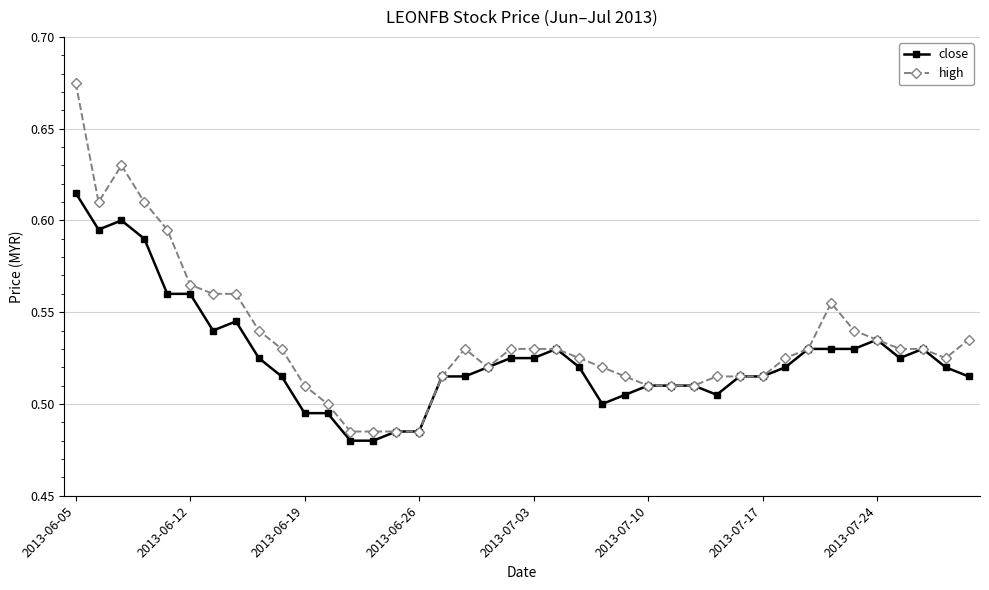

How many high values are between 0 and 1?

40